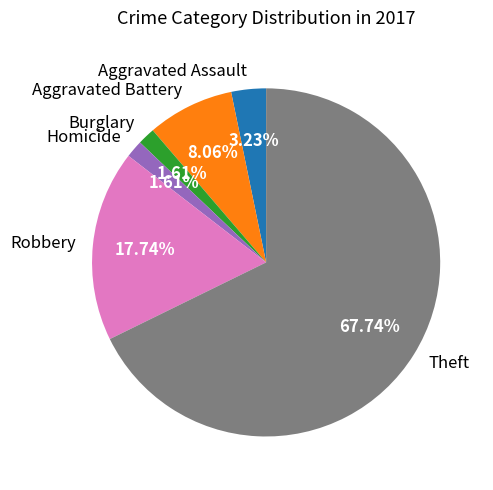

Is there any slice that represents more than half of the pie?

Yes